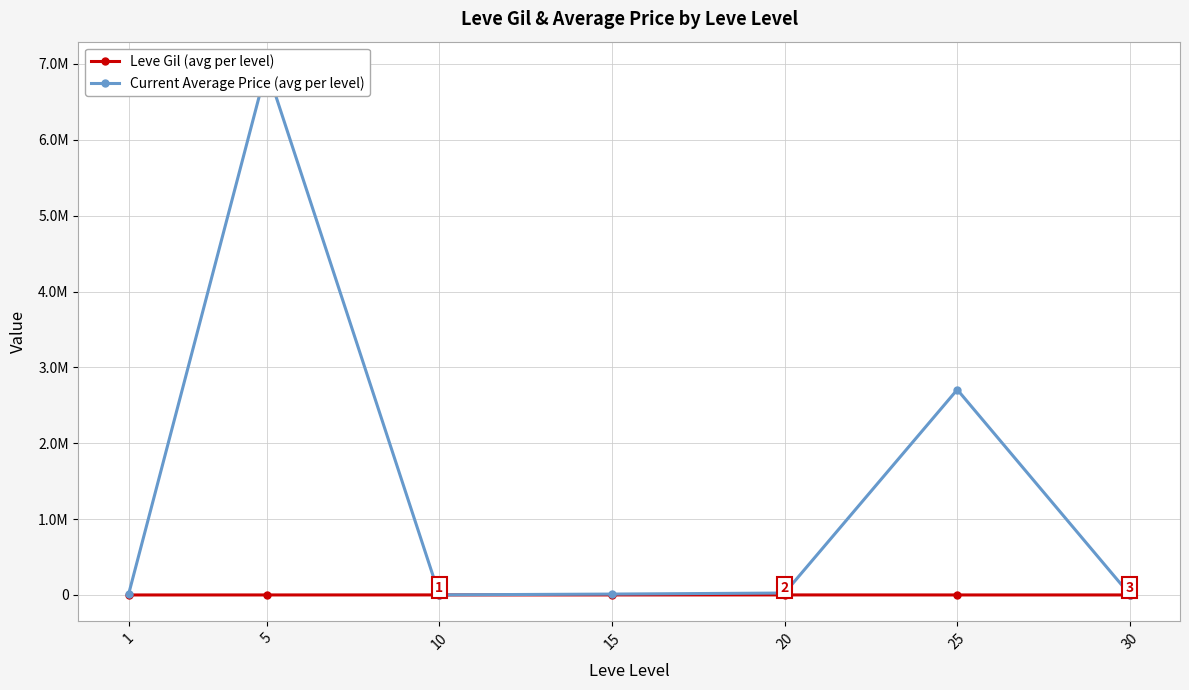

Is the value of Leve Gil (avg per level) at 20 greater than the value of Current Average Price (avg per level) at 30?

No